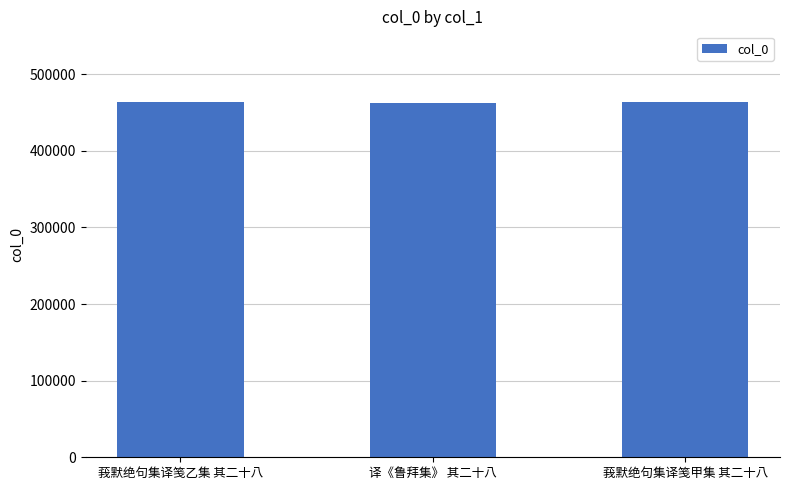

What is the smallest value displayed?

462514